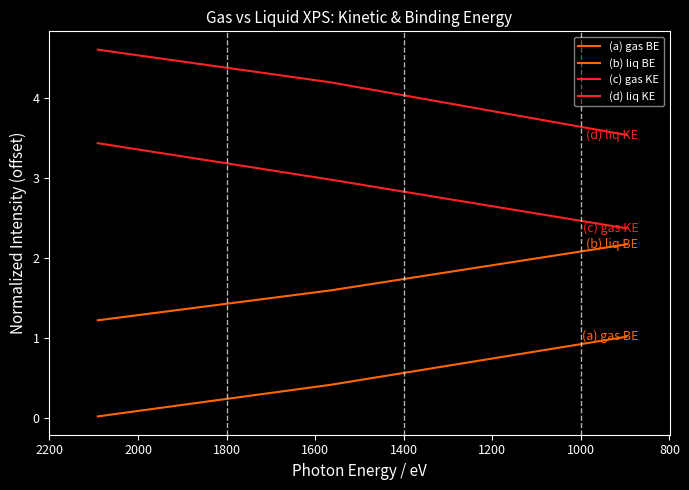

How many categories are shown in the chart?

3